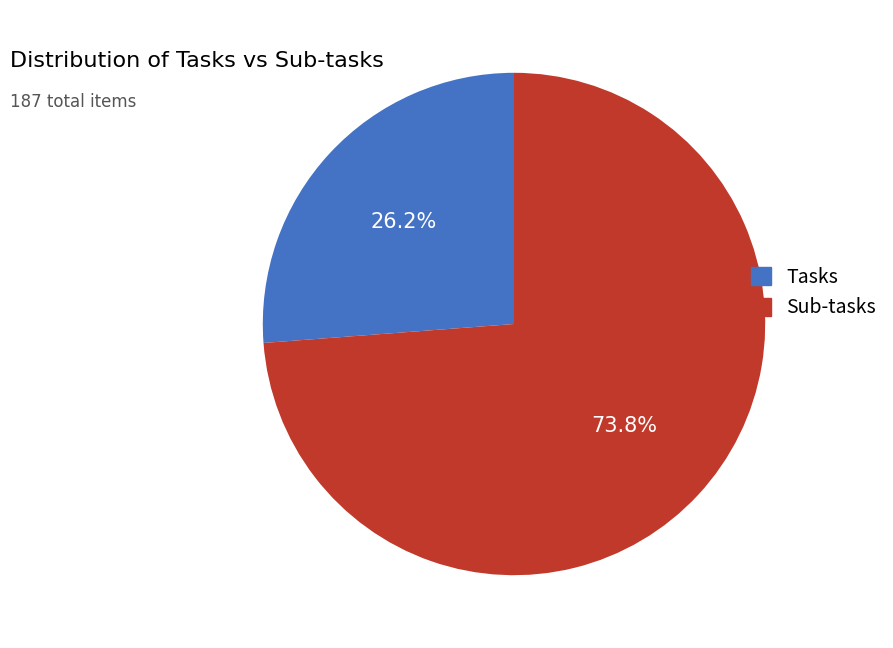

Rank the categories by value from highest to lowest.

Sub-tasks, Tasks